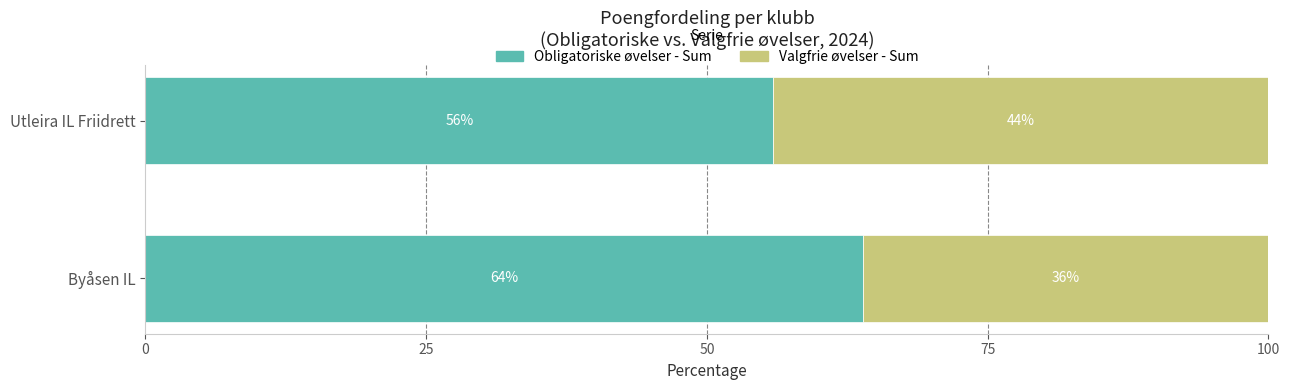

How many values in the Obligatoriske øvelser - Sum series exceed 63?

1